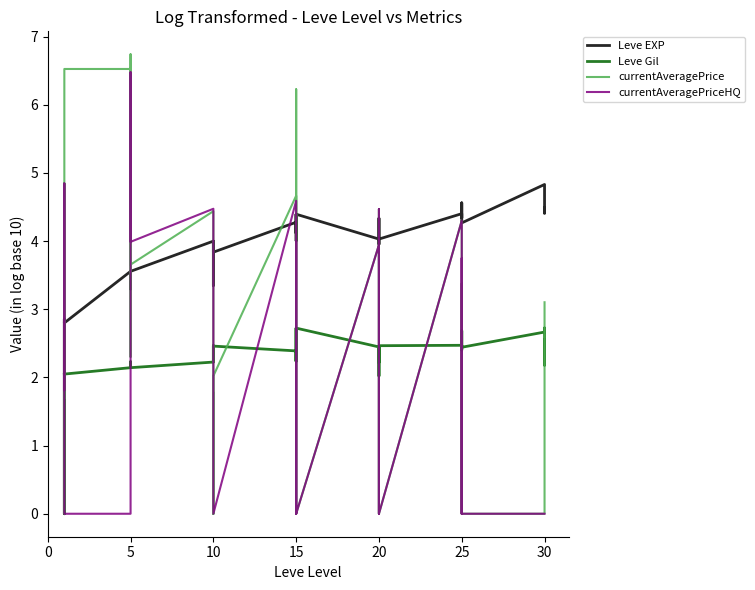

Is it true that currentAveragePriceHQ equals -3.6 at 25?

False